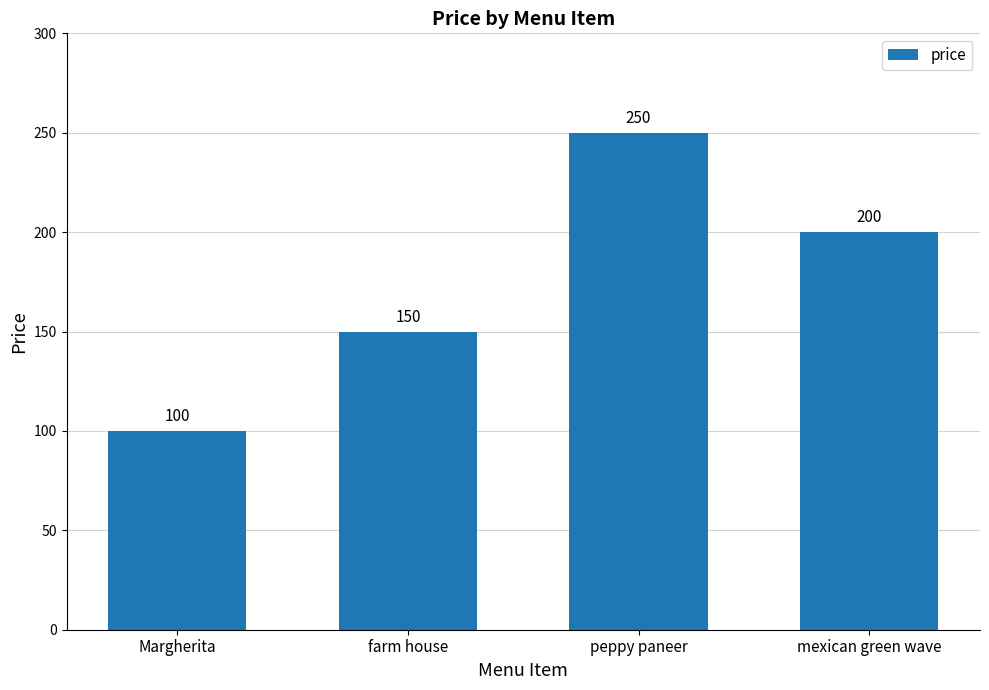

What is the greatest value displayed?

250